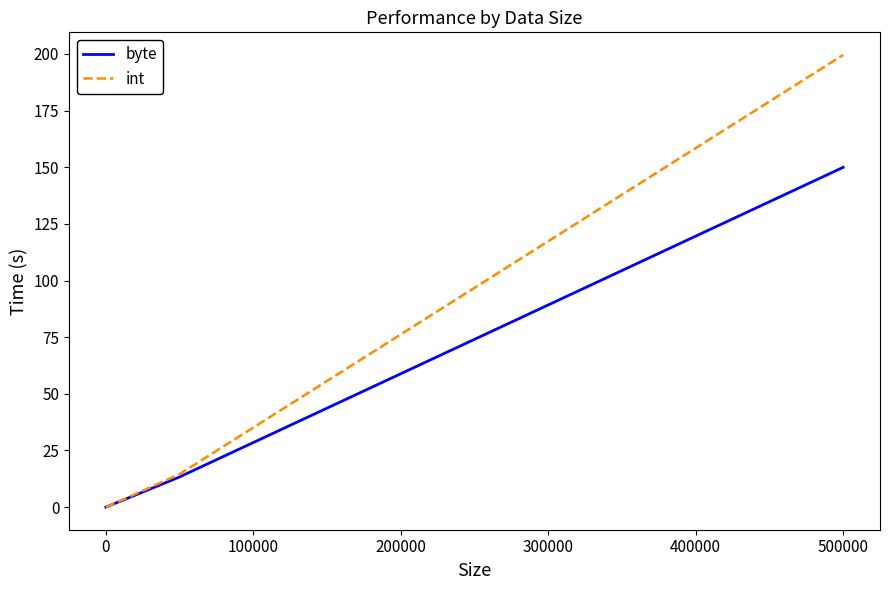

Count the number of data series in this chart.

2